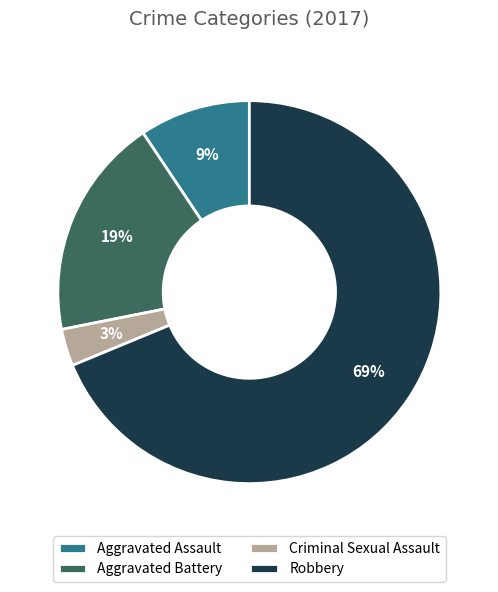

Is the sum of Criminal Sexual Assault and Aggravated Battery greater than half?

No